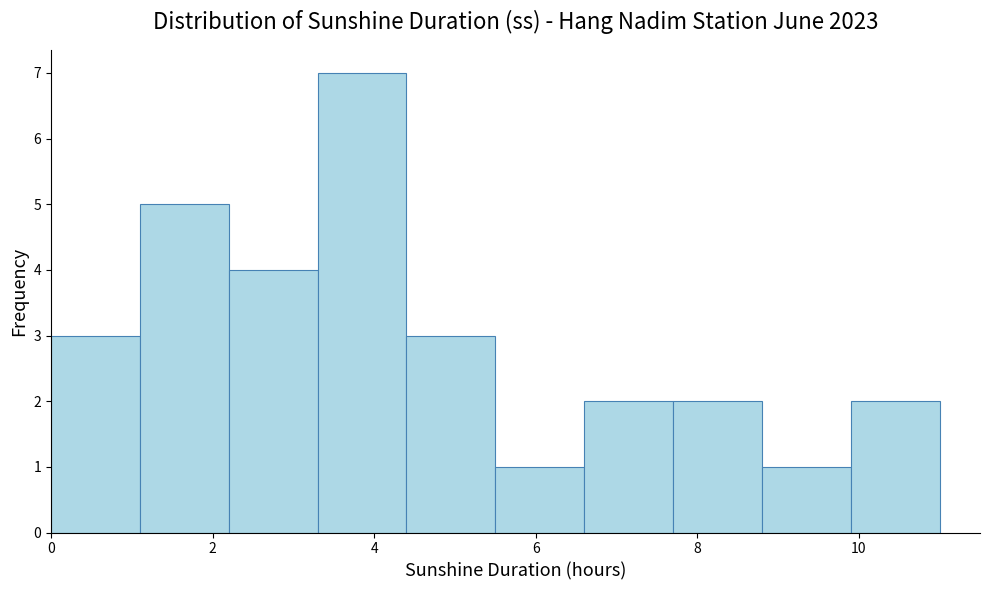

What is the height of the bar covering 4.4 to 5.5 on the x-axis? Neither the bar edges nor the heights are printed on the chart, so give them approximately, as read against the axes.

3